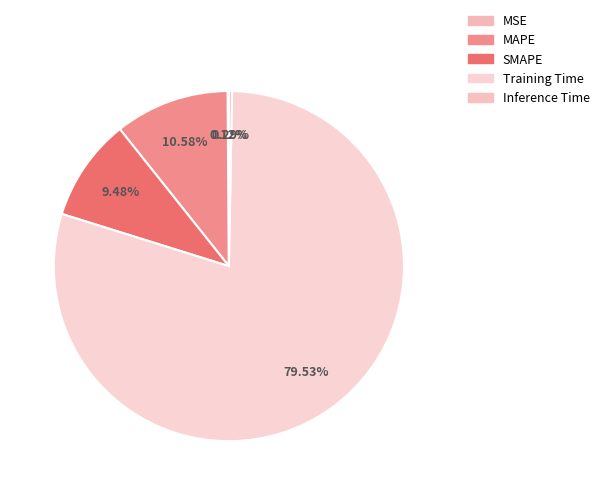

To the nearest percent, what percentage of the pie is SMAPE?

9%